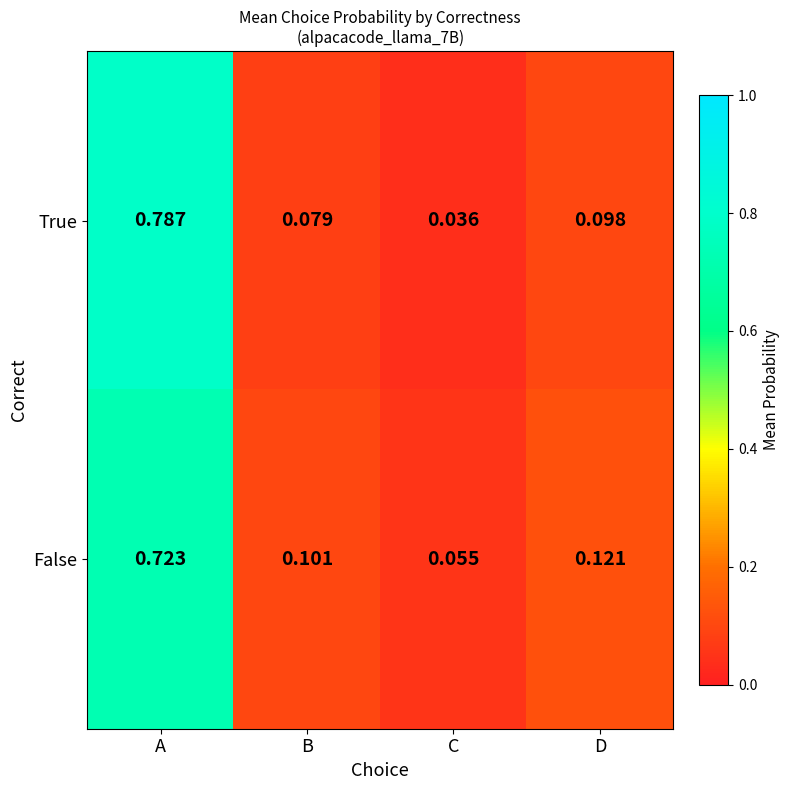

Rank the series at C from lowest to highest value.

True, False